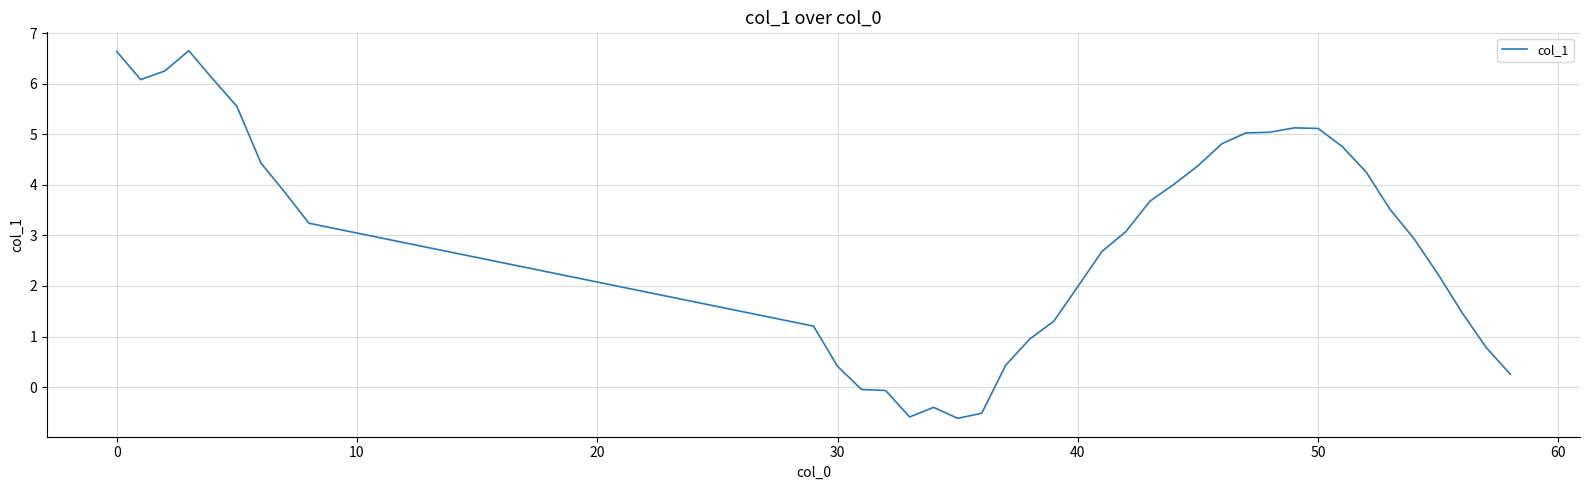

What is the difference between the maximum and minimum values?

7.3